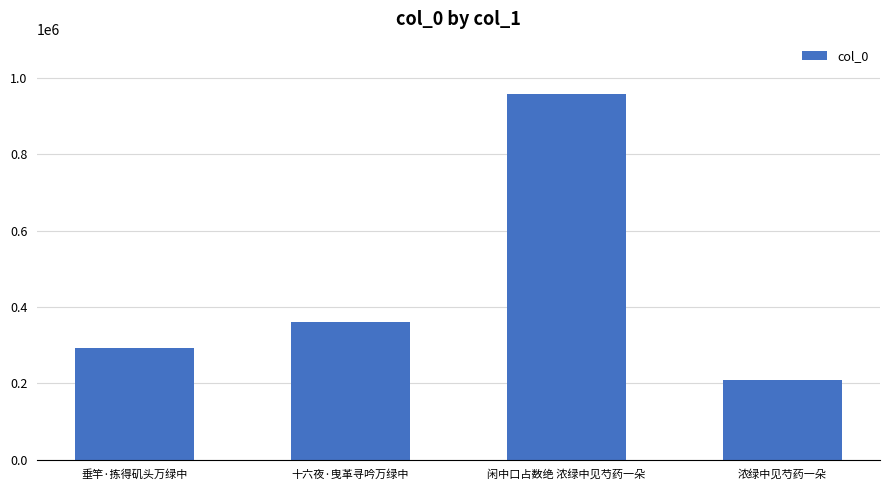

Which label corresponds to the smallest value in the chart?

浓绿中见芍药一朵